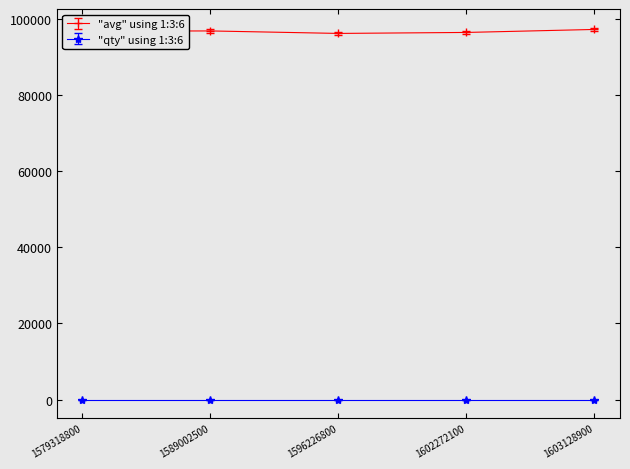

Rank the series by their maximum value, from highest to lowest.

"avg" using 1:3:6, "qty" using 1:3:6